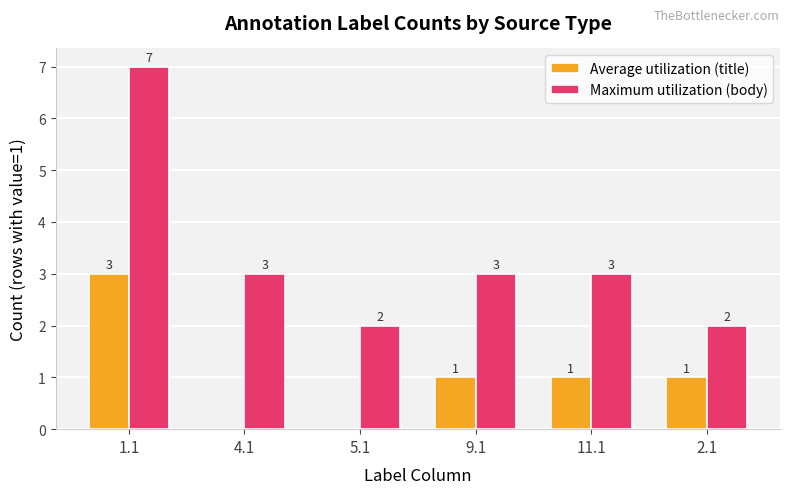

What is the sum of all Maximum utilization (body) values?

20